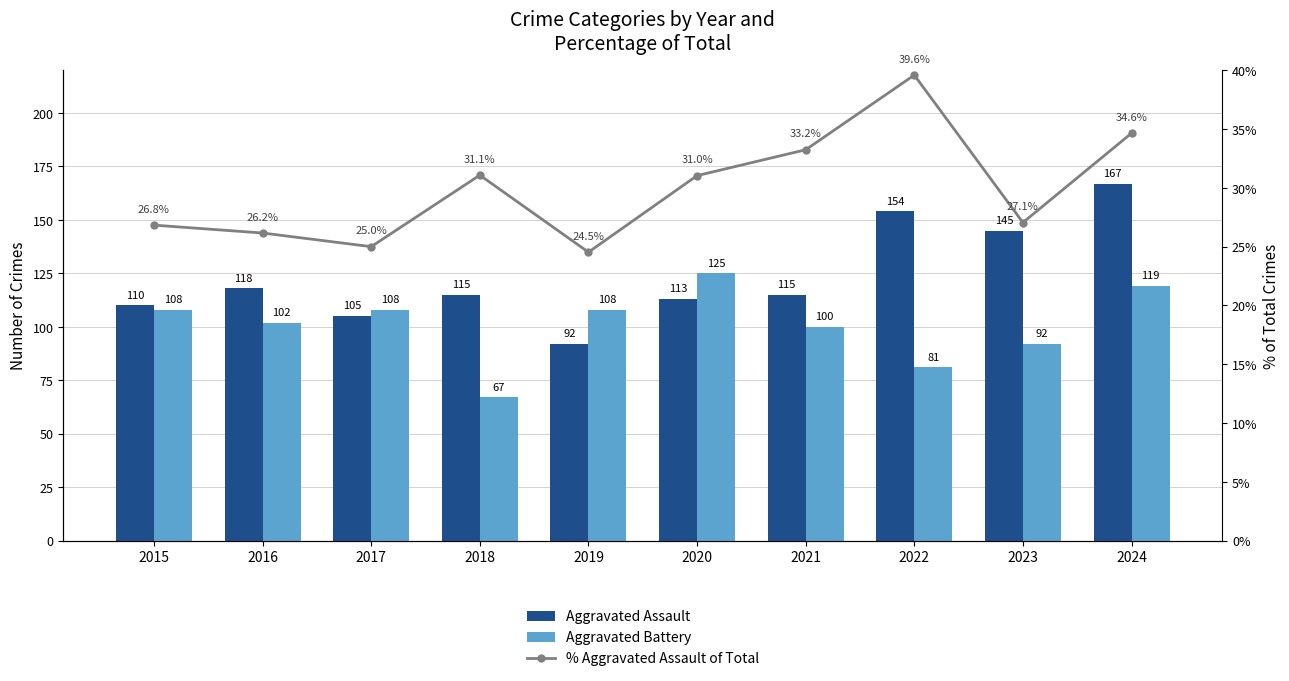

The value of % Aggravated Assault of Total at 2022 is 39.6. True or false?

True